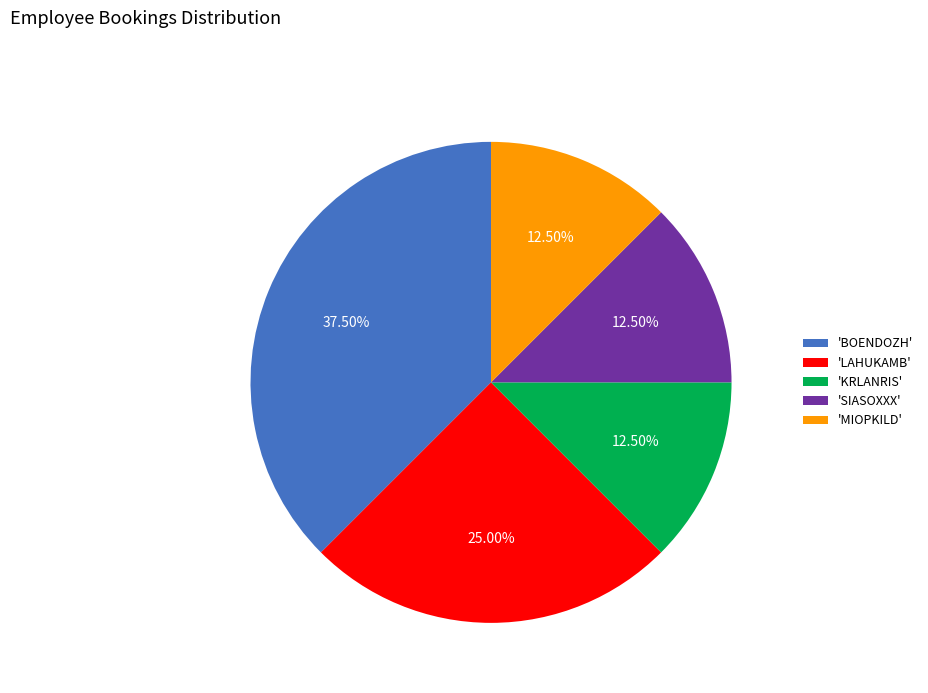

What is the ratio of the value at 'LAHUKAMB' to the value at 'BOENDOZH'?

0.7